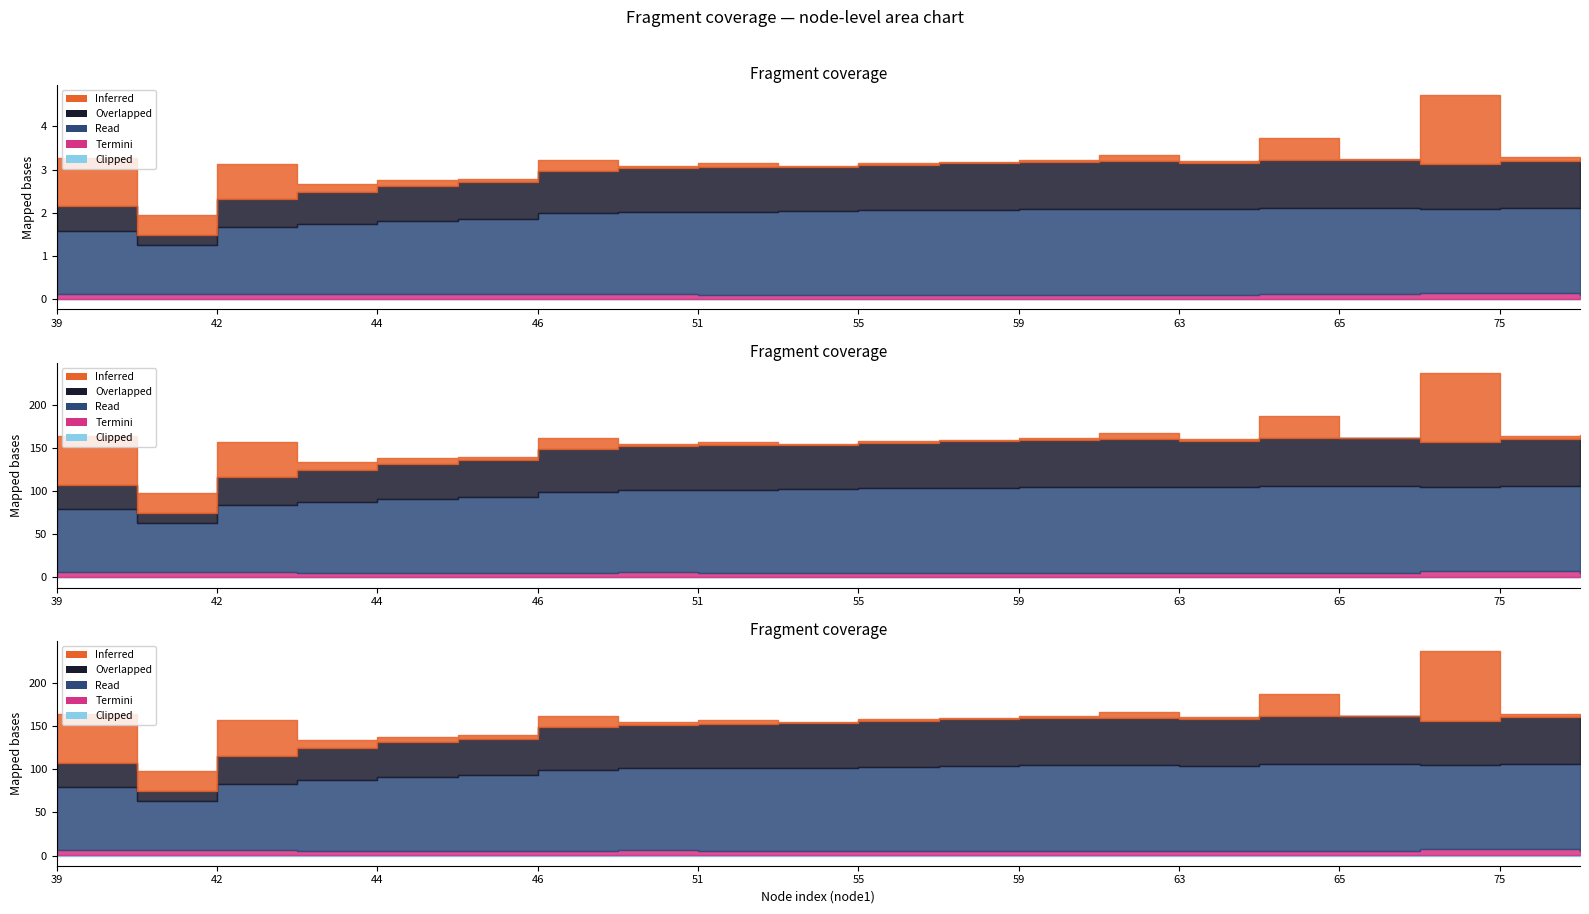

What is the label of the 1st point from the right?

60